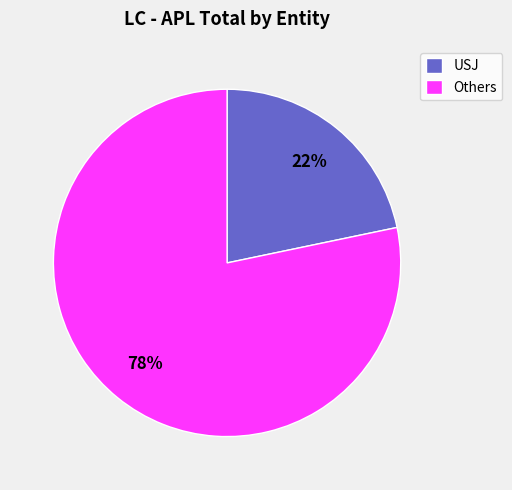

To the nearest percent, what is the combined percentage of Others and USJ?

100%